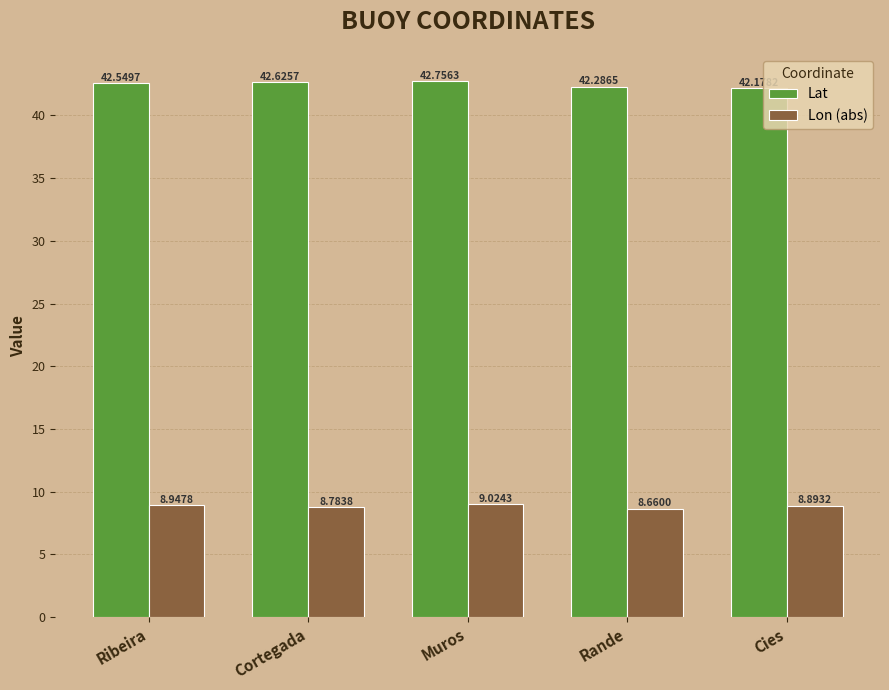

At which label is Lon (abs) closest to 8?

Rande